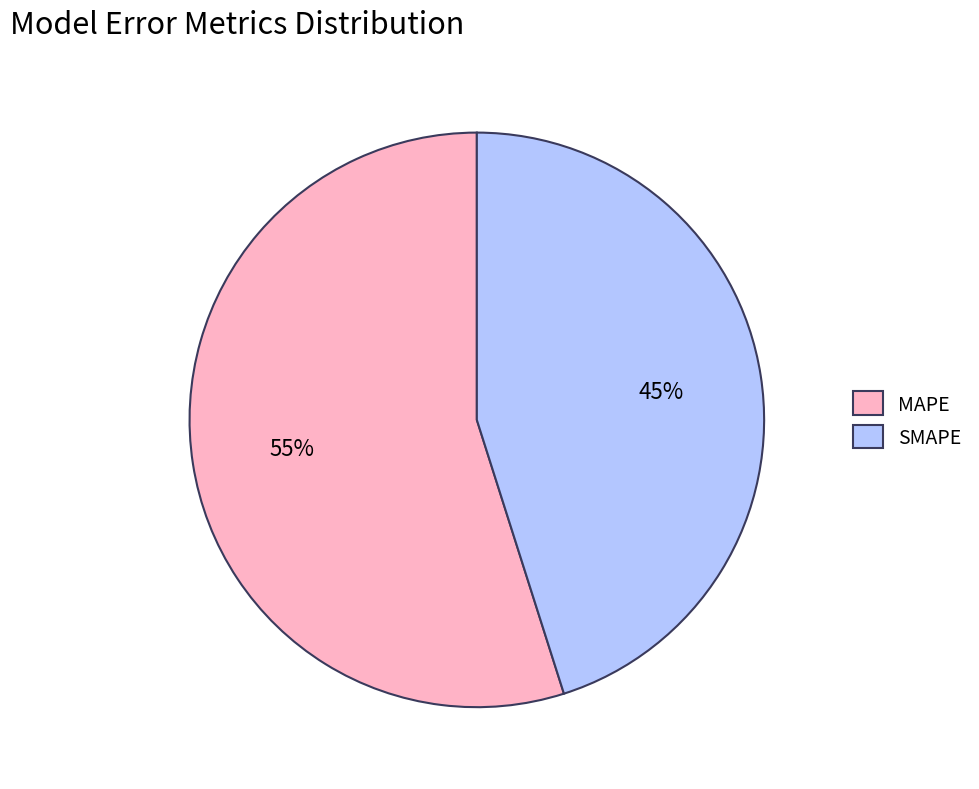

Do SMAPE and MAPE together represent more than half of the pie?

Yes